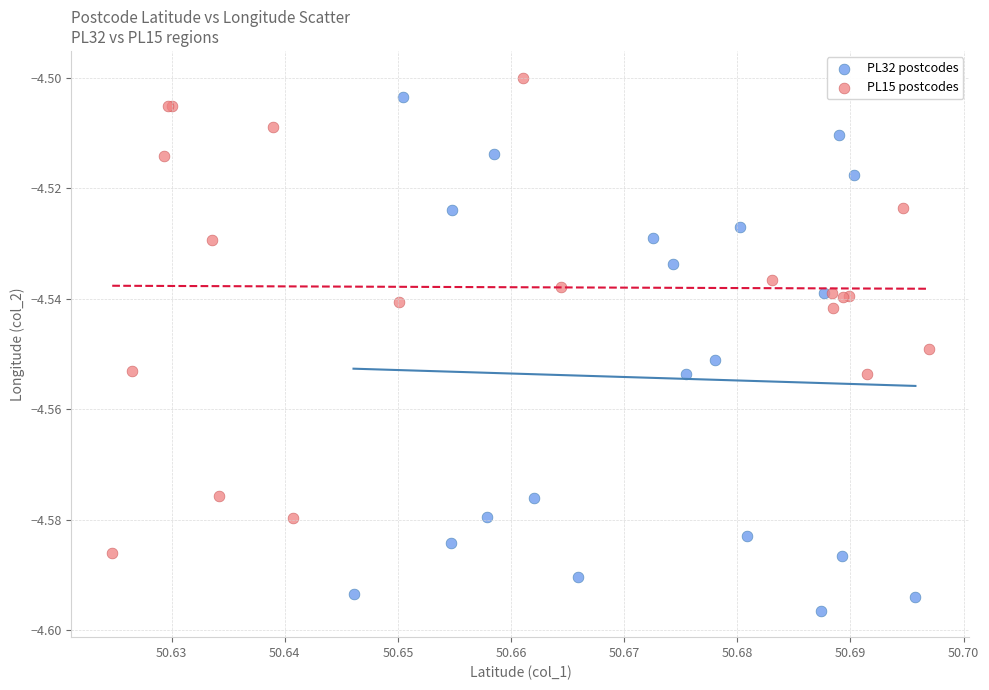

Which series reaches the minimum Y coordinate?

PL32 postcodes